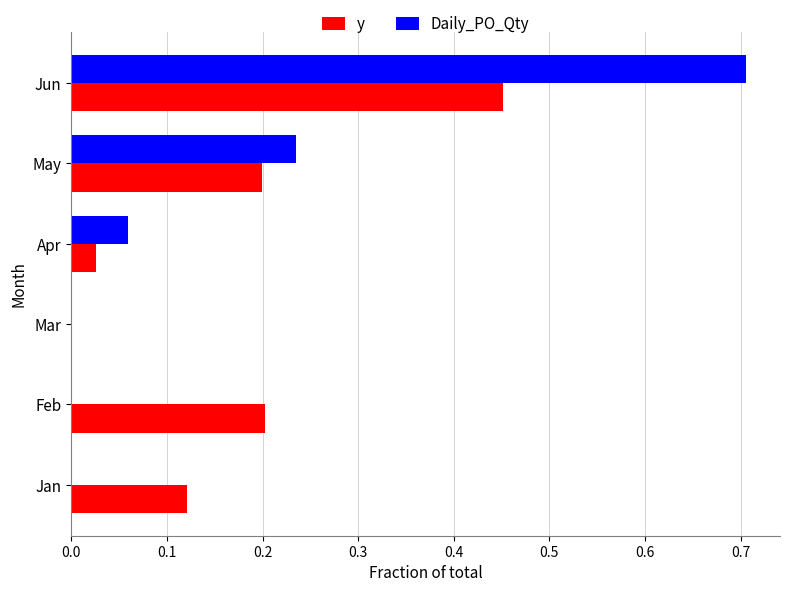

At which category is the sum across all series the highest?

Jun